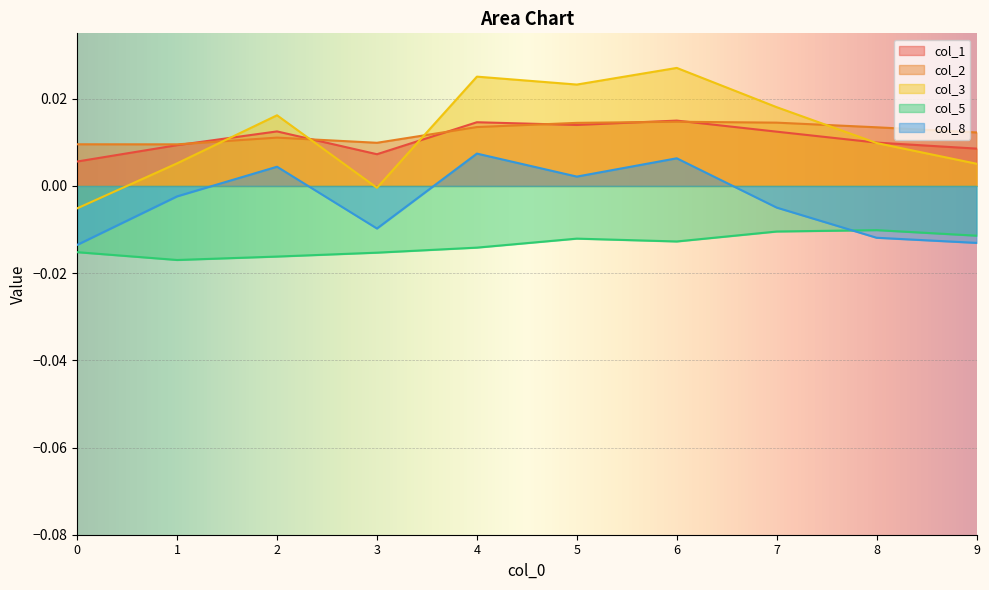

At 3, list the series in order from smallest to largest.

col_5, col_8, col_3, col_1, col_2